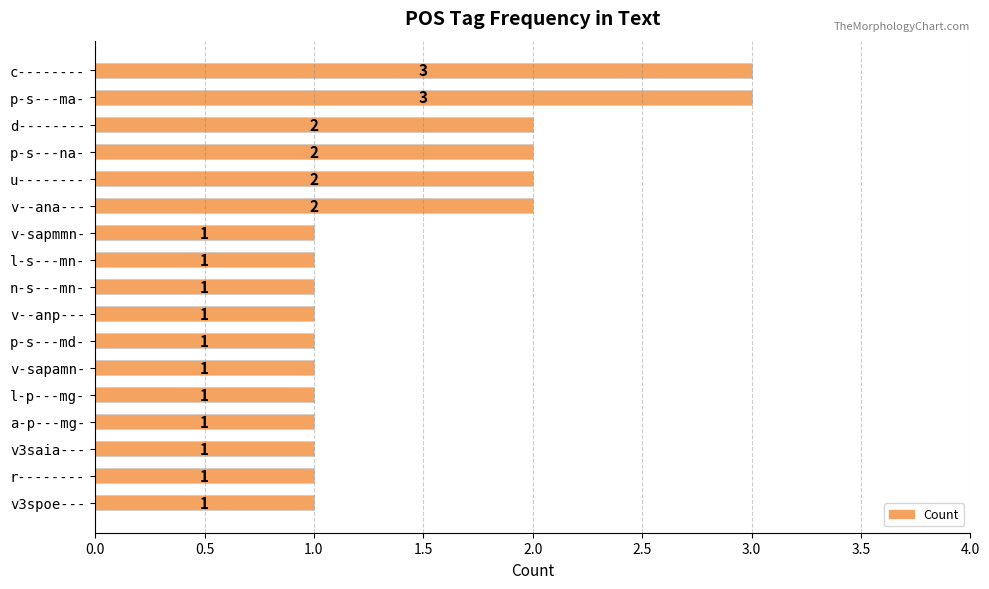

Which has a higher value, u-------- or v-sapamn-?

u--------